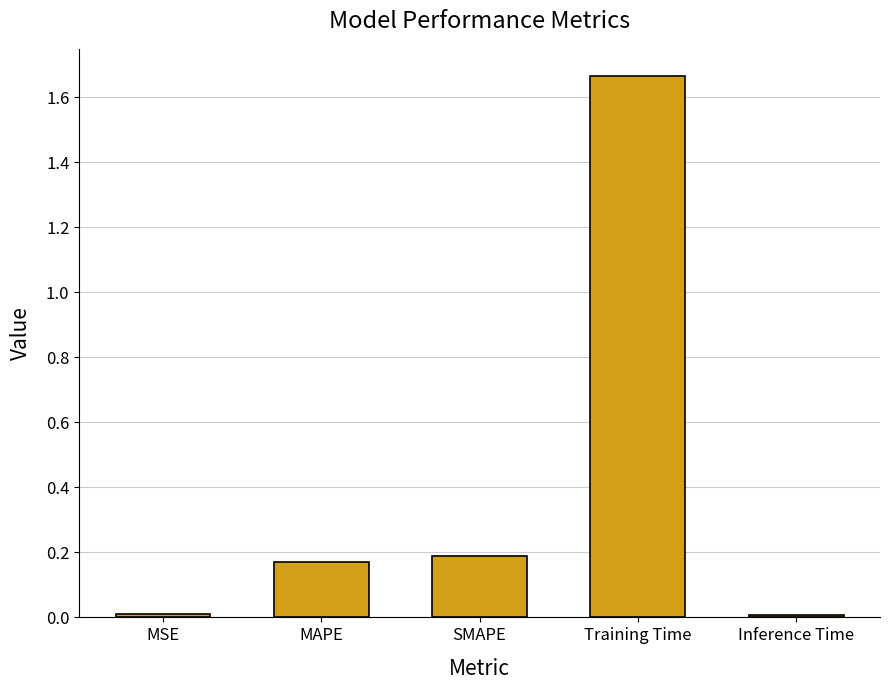

What position from the left is MSE?

1